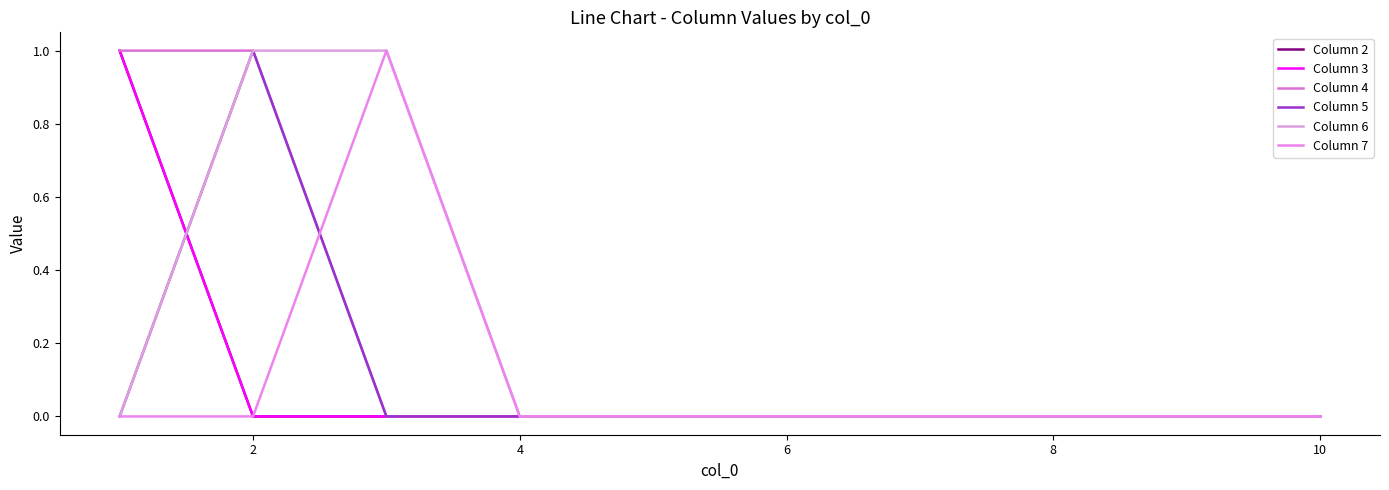

Does the chart display data point markers on the line(s)?

No